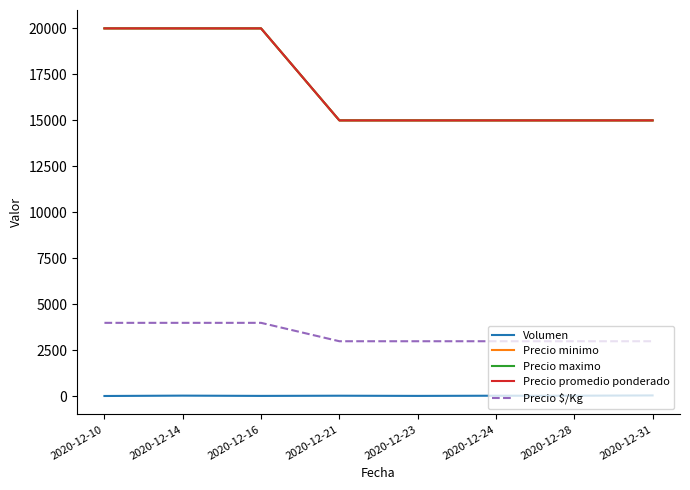

Does the chart display data point markers on the line(s)?

No